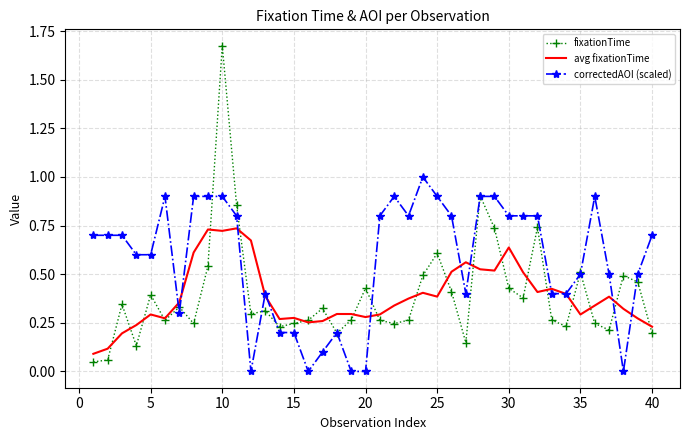

Which series has the largest total across all categories?

correctedAOI (scaled)